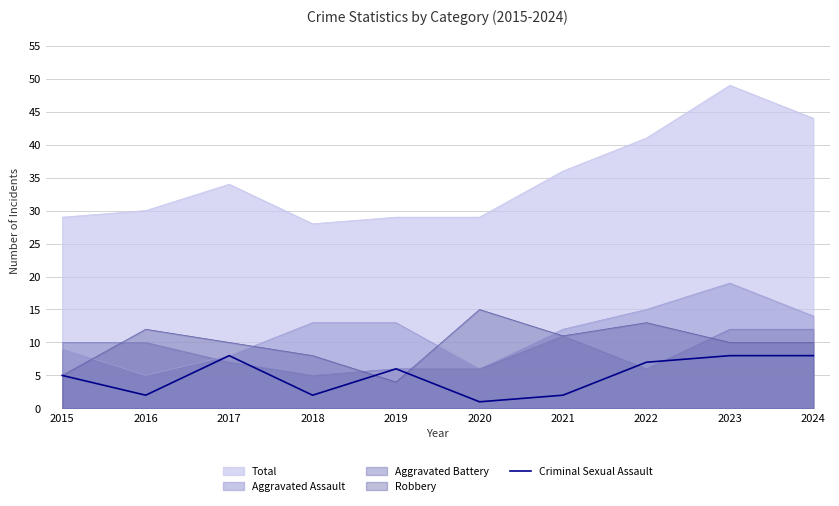

Which label corresponds to the smallest value in the chart?

2020